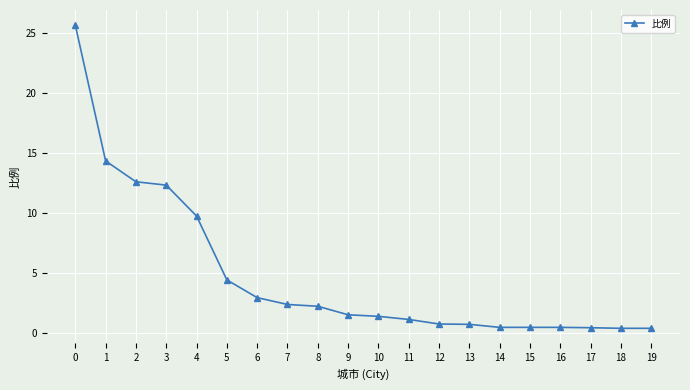

What is the average value?

4.7